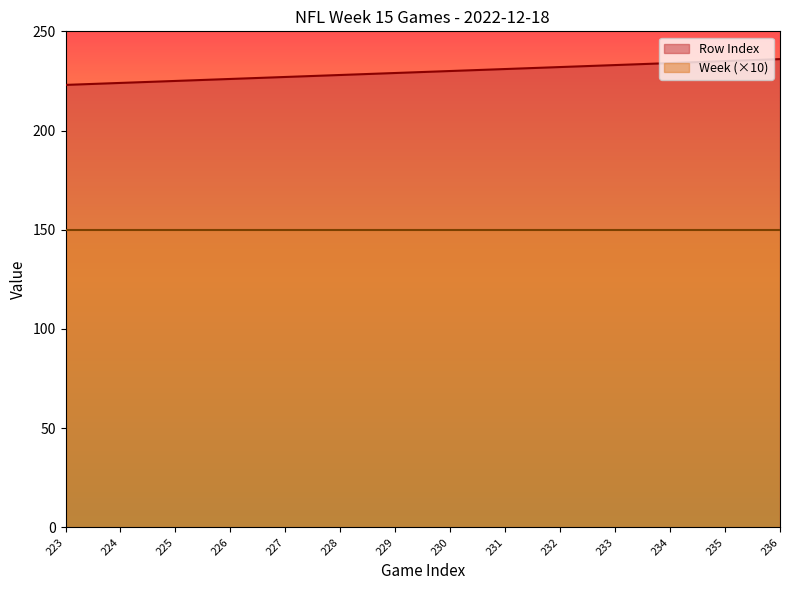

How many distinct data groups are displayed?

2